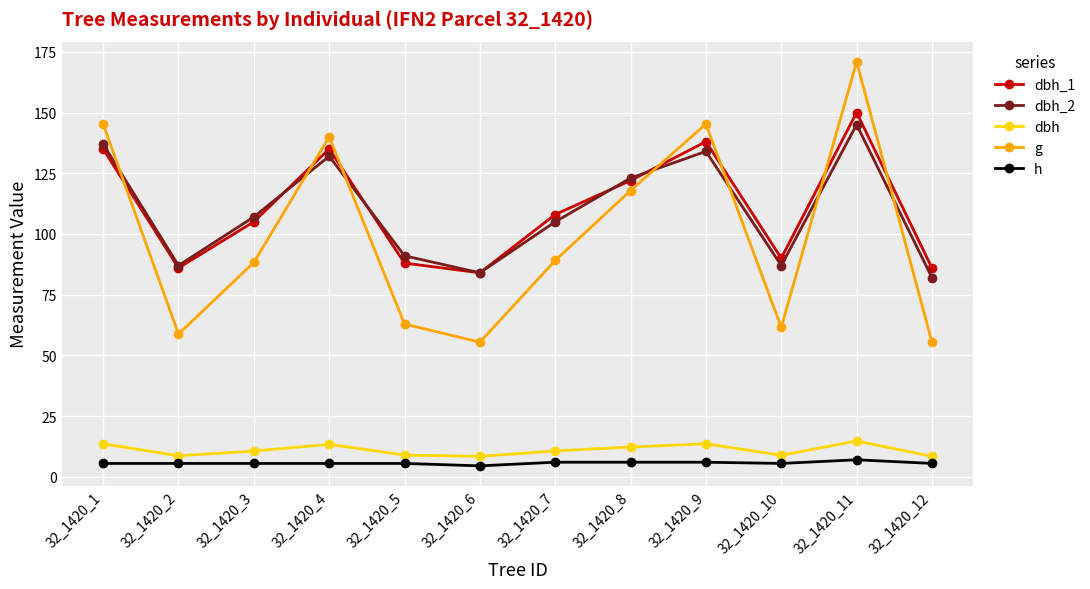

True or false: dbh_1 and dbh intersect in this chart.

False